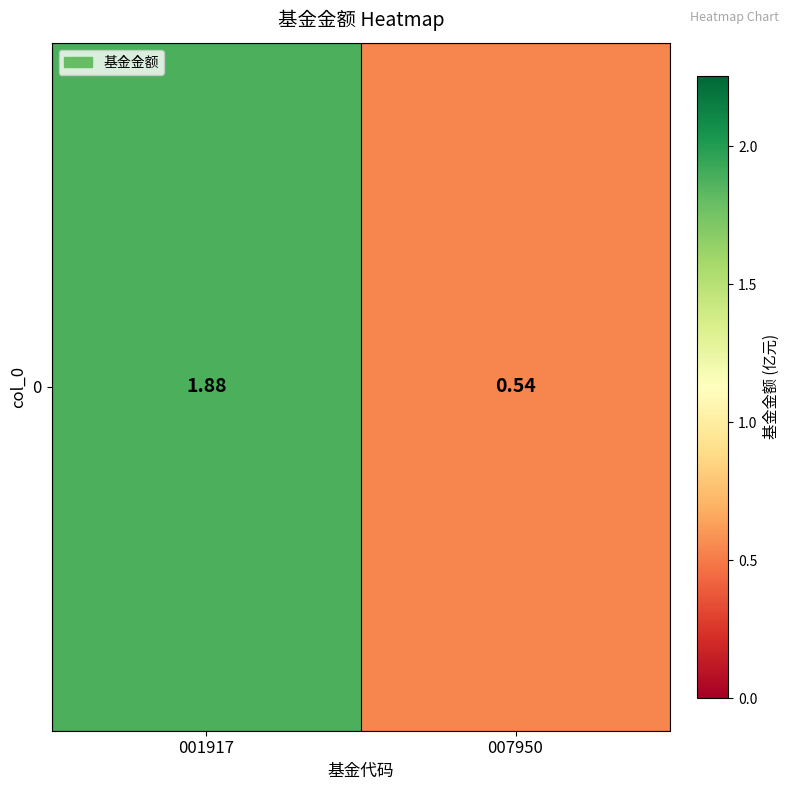

Is it true that the value at 007950 is 0.2?

False